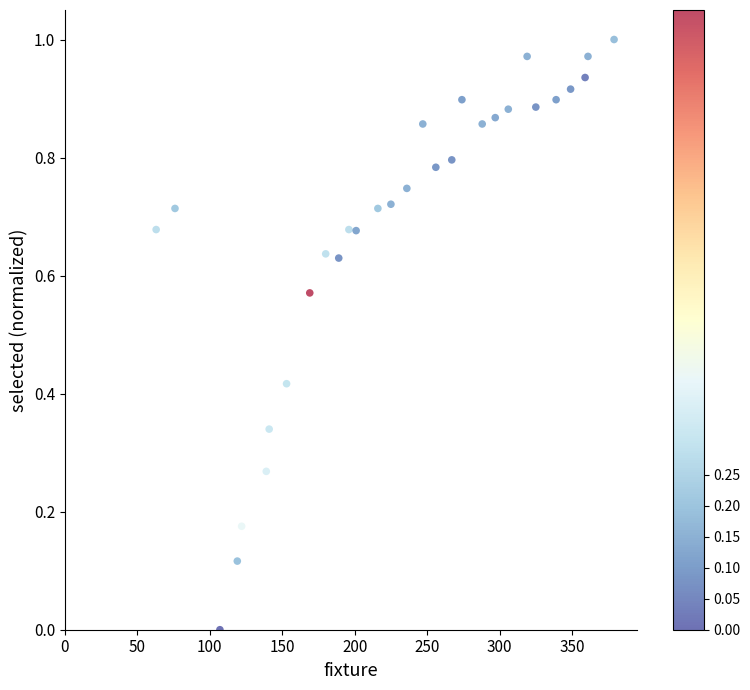

What is the range of X values (max minus min)?

316.0